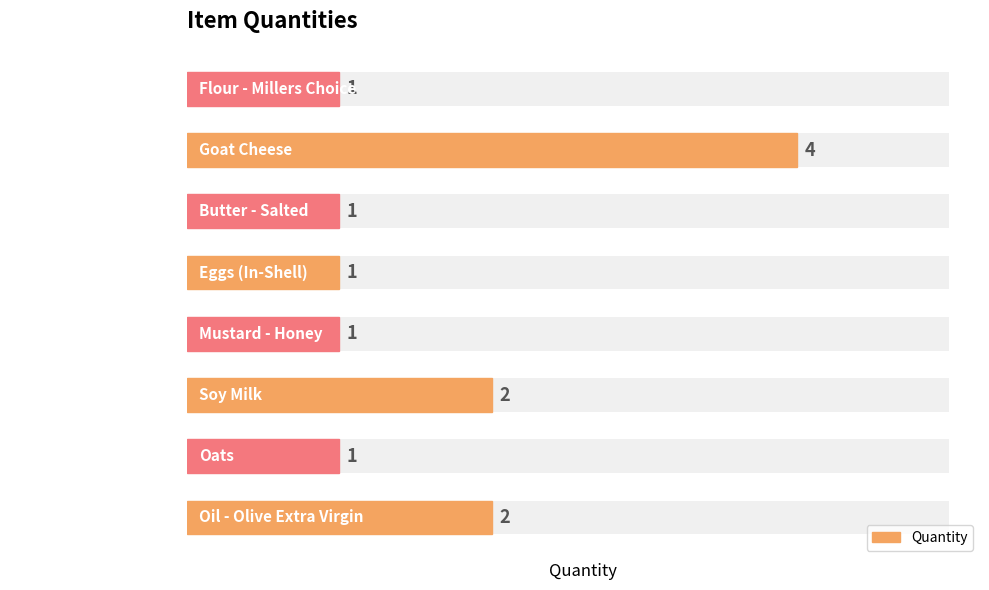

Which has a higher value, Butter - Salted or Goat Cheese?

Goat Cheese